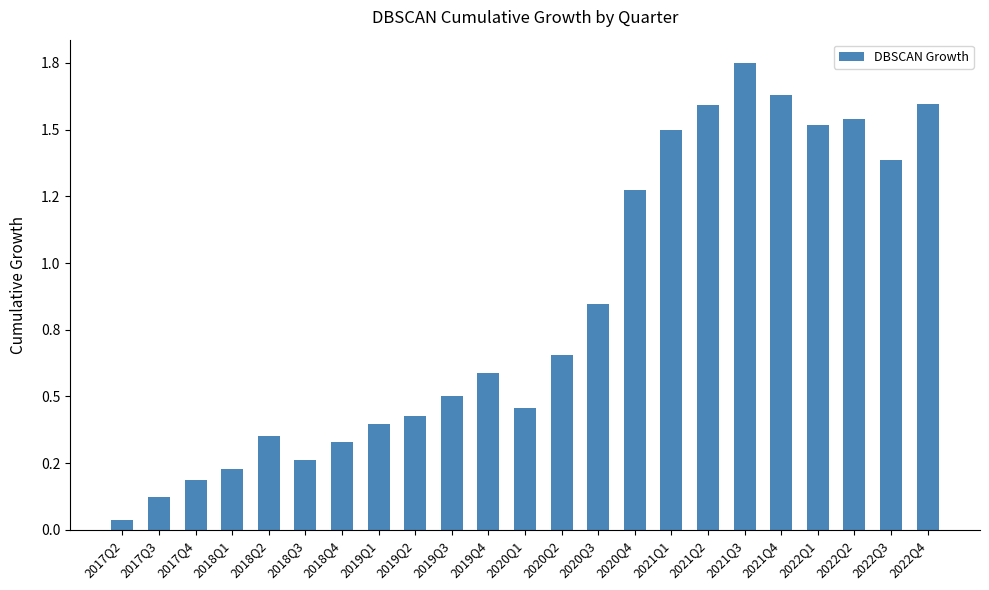

Which category has the lowest value across all series?

2017Q2